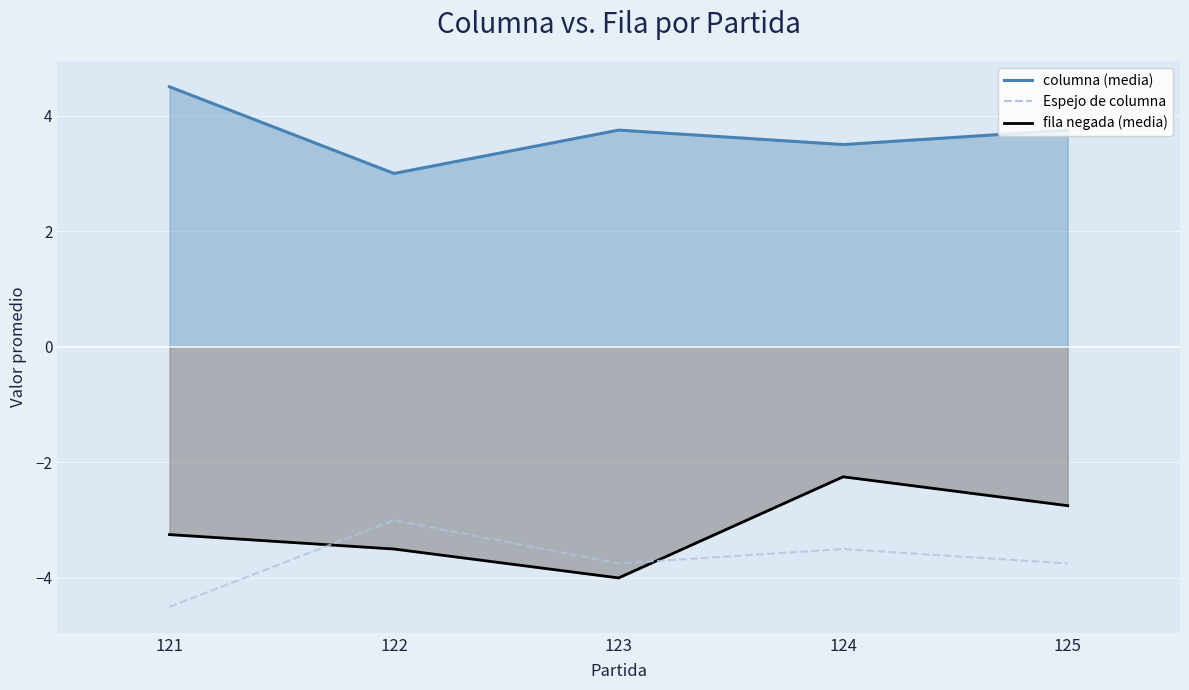

How many lines are shown in the chart?

1